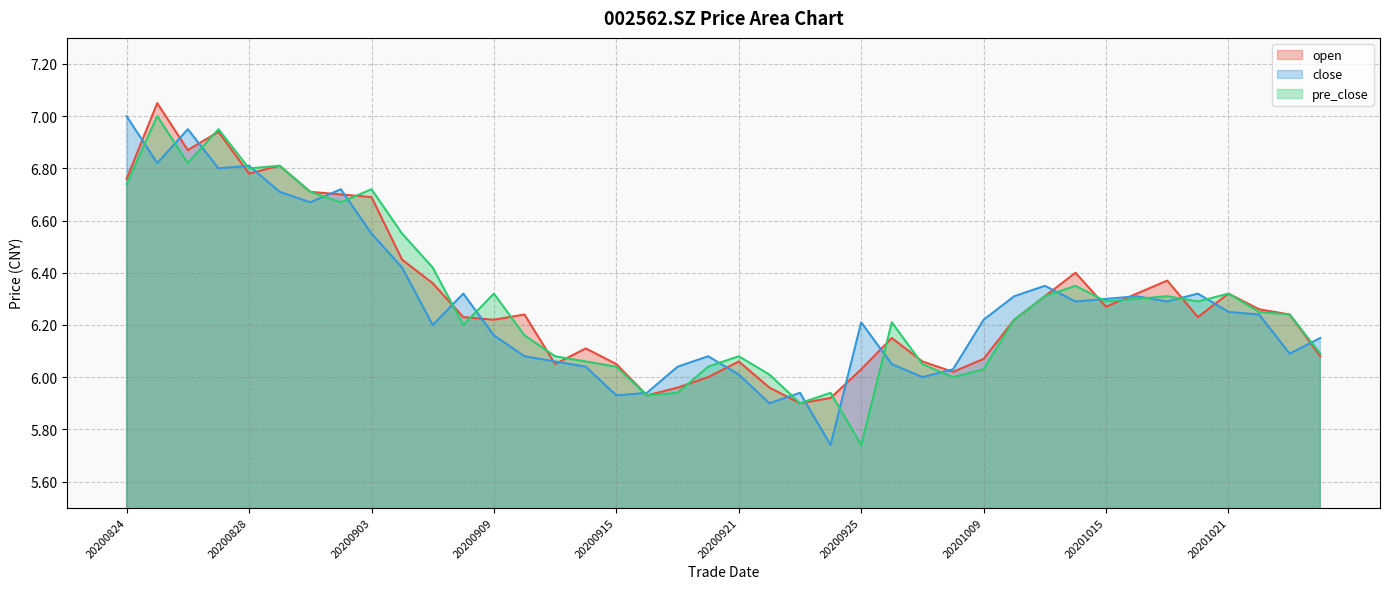

The value of close at 20200908 is 6.3. True or false?

True